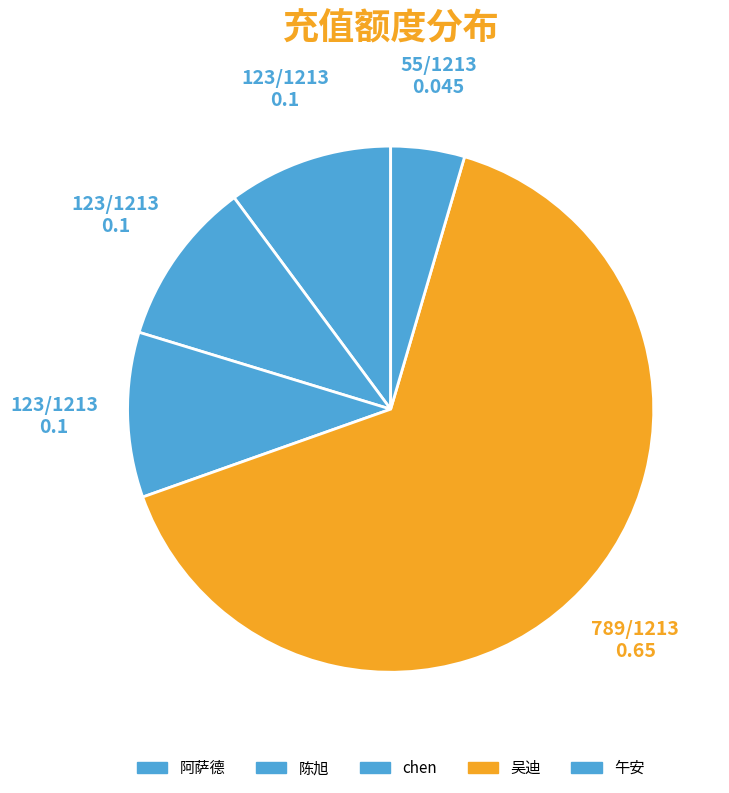

Approximately how many times larger is the value at 午安 compared to 陈旭?

0.4